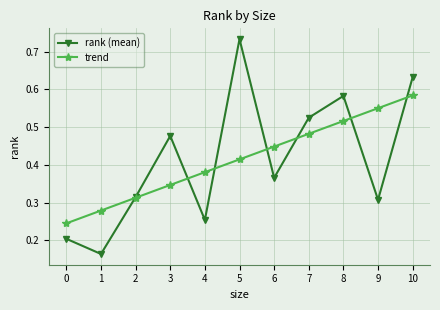

The value of trend at 9 is 0.9. True or false?

False